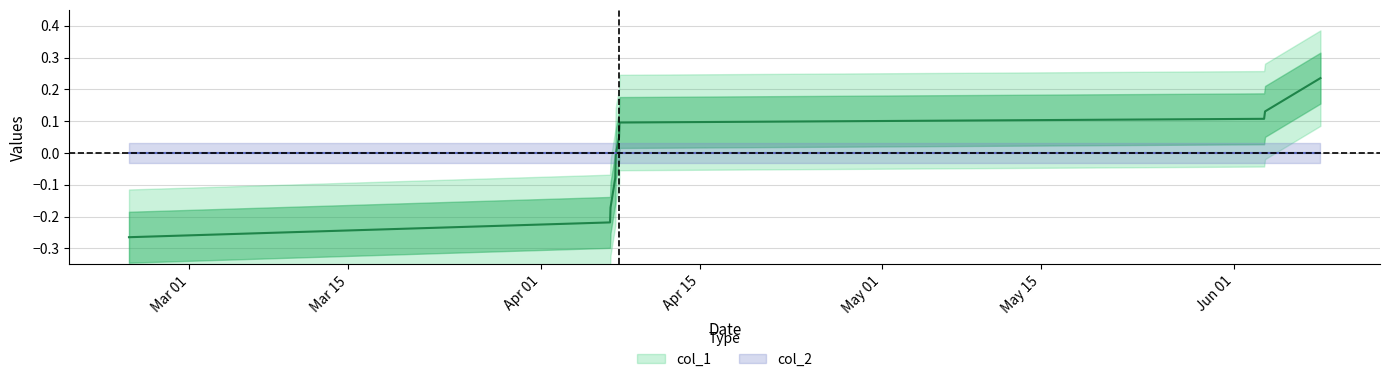

Which has a higher value, 1433347435 or 1428372255?

1433347435